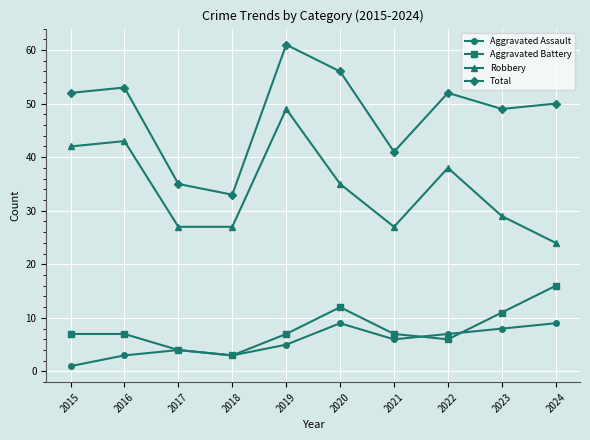

At how many categories does at least one series exceed 21?

10